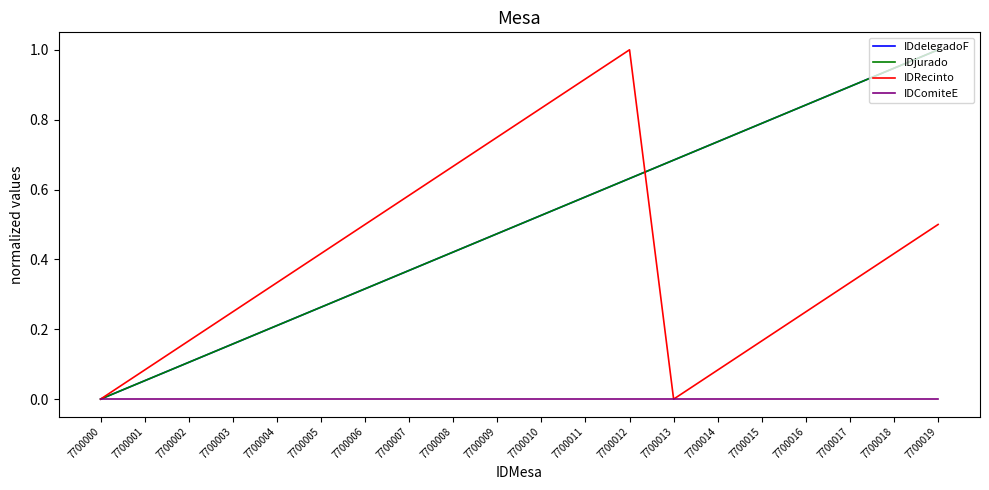

Does the chart display data point markers on the line(s)?

No